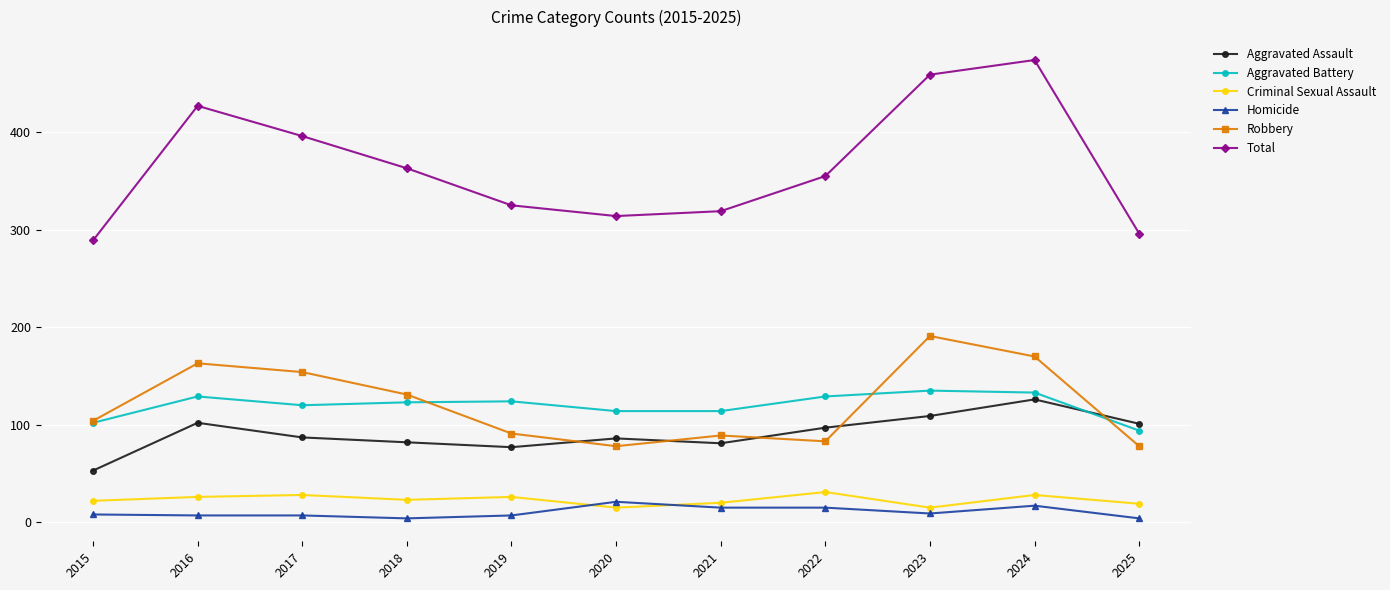

What is the spread (max minus min) of values at 2018?

359